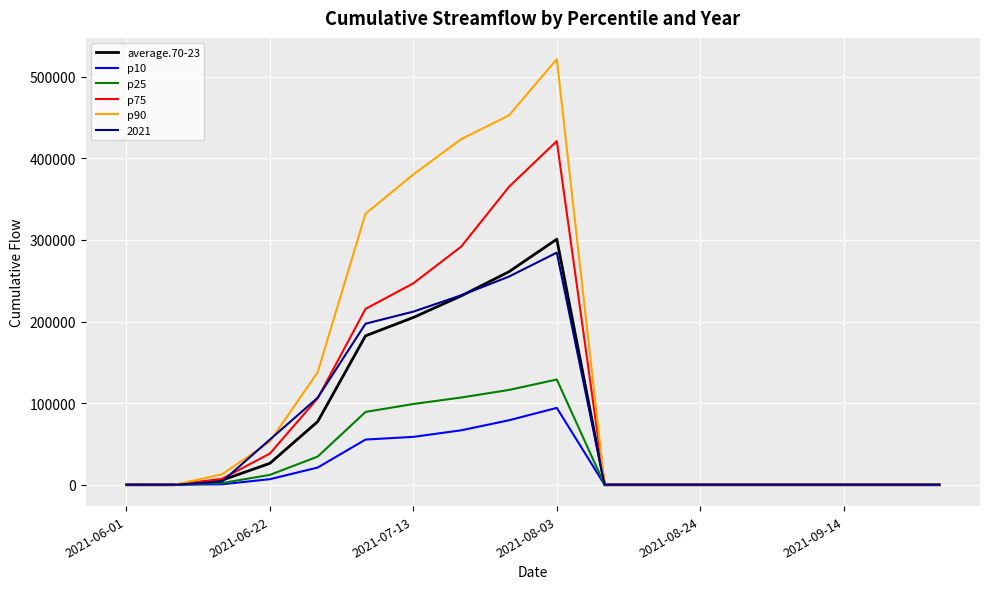

What is the maximum value shown in the chart?

521564.0